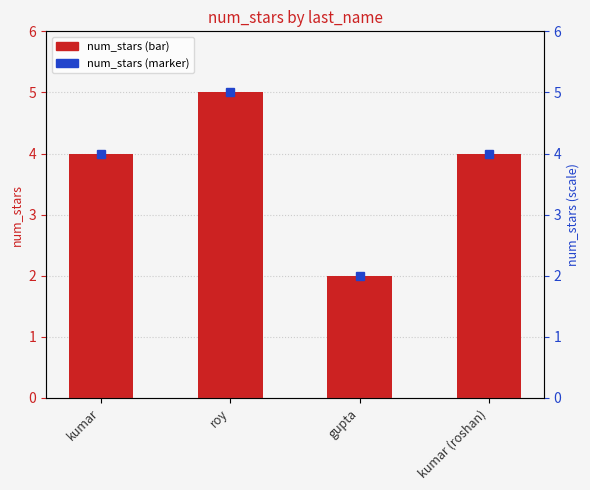

List the labels in order of value, smallest first.

gupta, kumar, kumar (roshan), roy